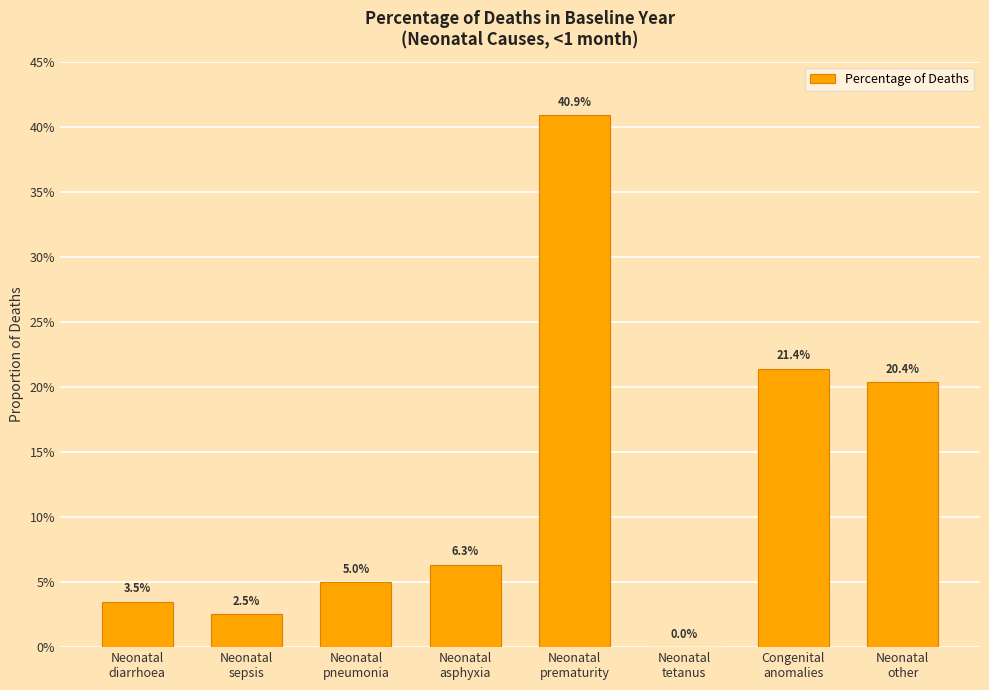

What is the value of the 8th bar from the left?

0.2